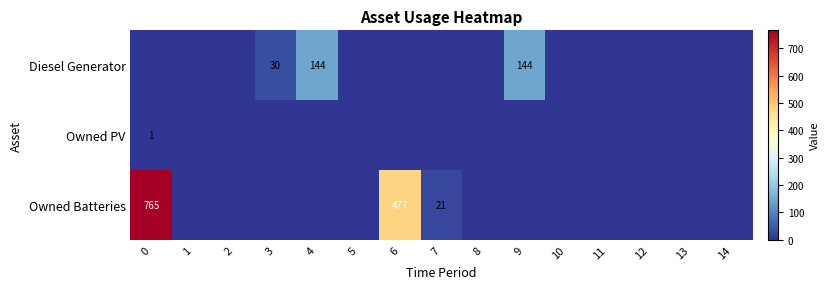

Reading left to right, transcribe all the data shown in this chart.

row_0: 0	0	0	30	144	0	0	0	0	144	0	0	0	0	0
row_1: 1	0	0	0	0	0	0	0	0	0	0	0	0	0	0
row_2: 765	0	0	0	0	0	477	21	0	0	0	0	0	0	0